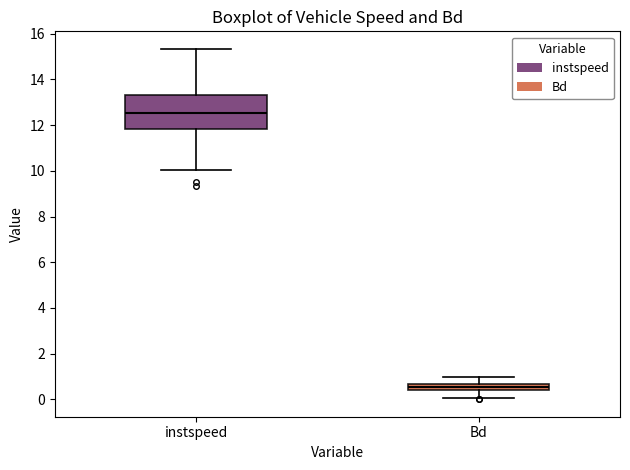

Where is the lower edge of the box for instspeed on the y-axis? The values are not printed on the chart, so give them approximately, as read against the axis.

11.8